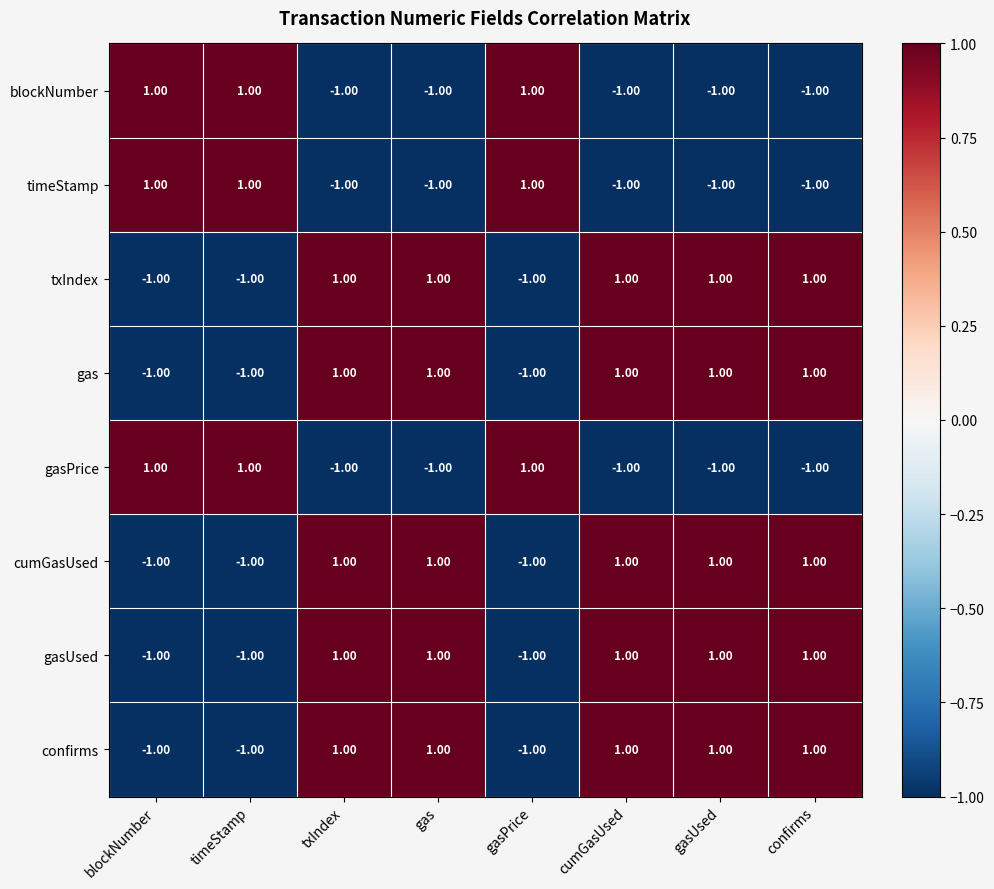

At how many categories does at least one series exceed 0?

8